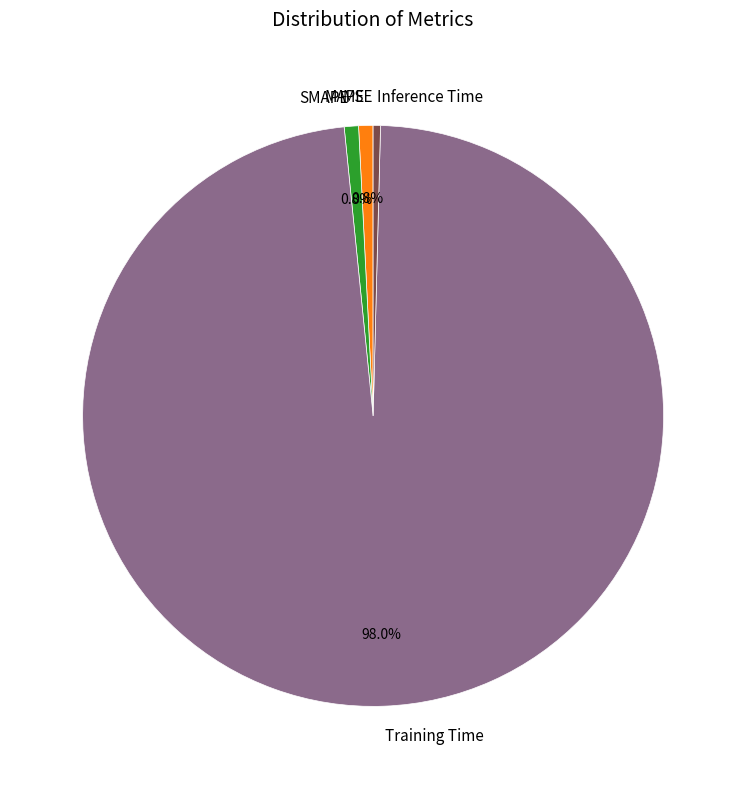

To the nearest percent, what is the difference between the largest and smallest slice percentages?

98%